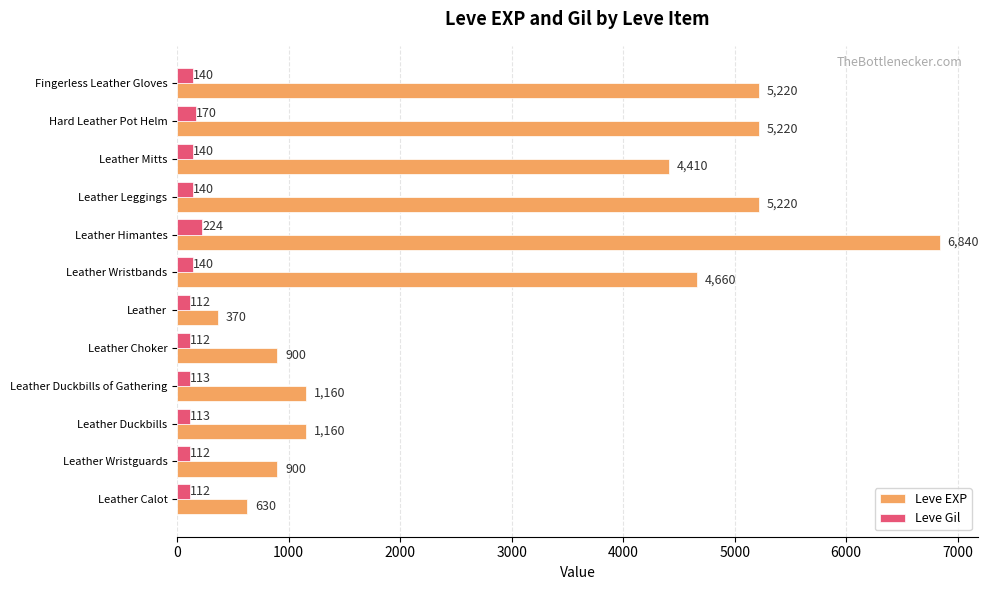

Which category has the highest value in the Leve EXP series?

Leather Himantes